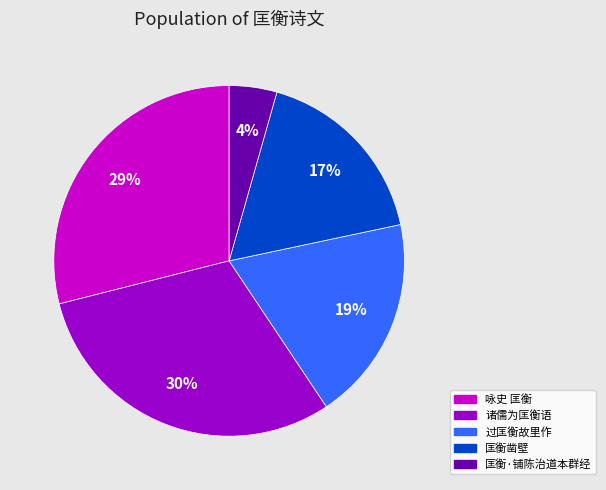

Which category has the biggest portion of the pie?

诸儒为匡衡语